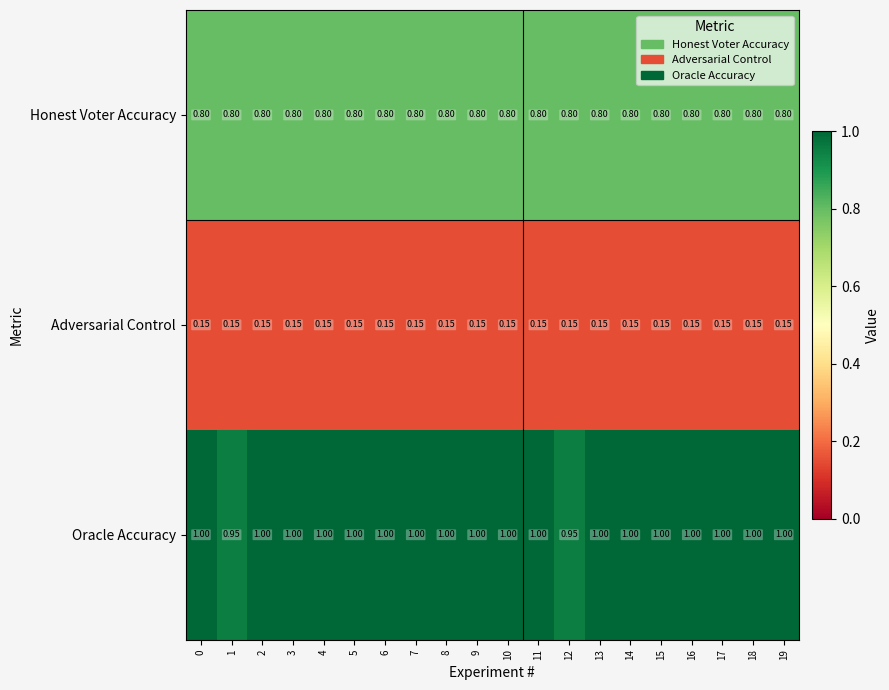

List the series in order of their peak value, highest first.

Oracle Accuracy, Honest Voter Accuracy, Adversarial Control